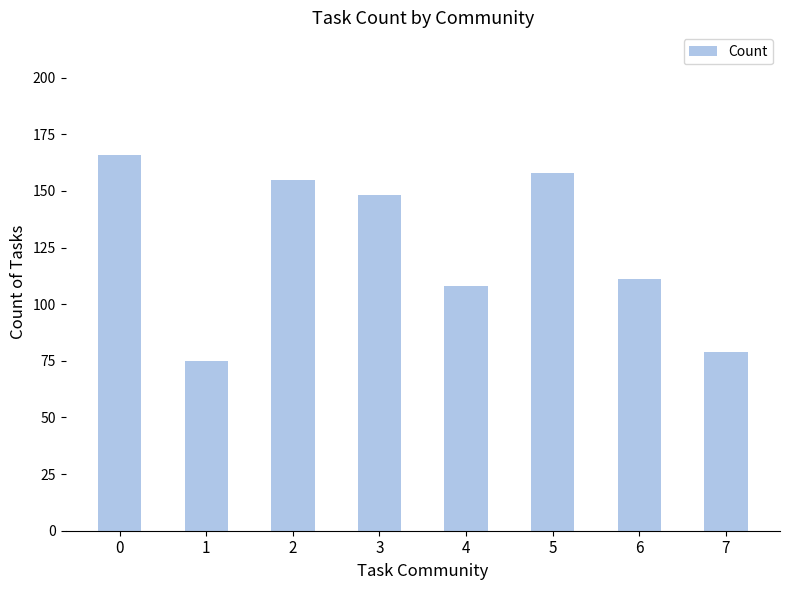

Are the bars horizontal?

No